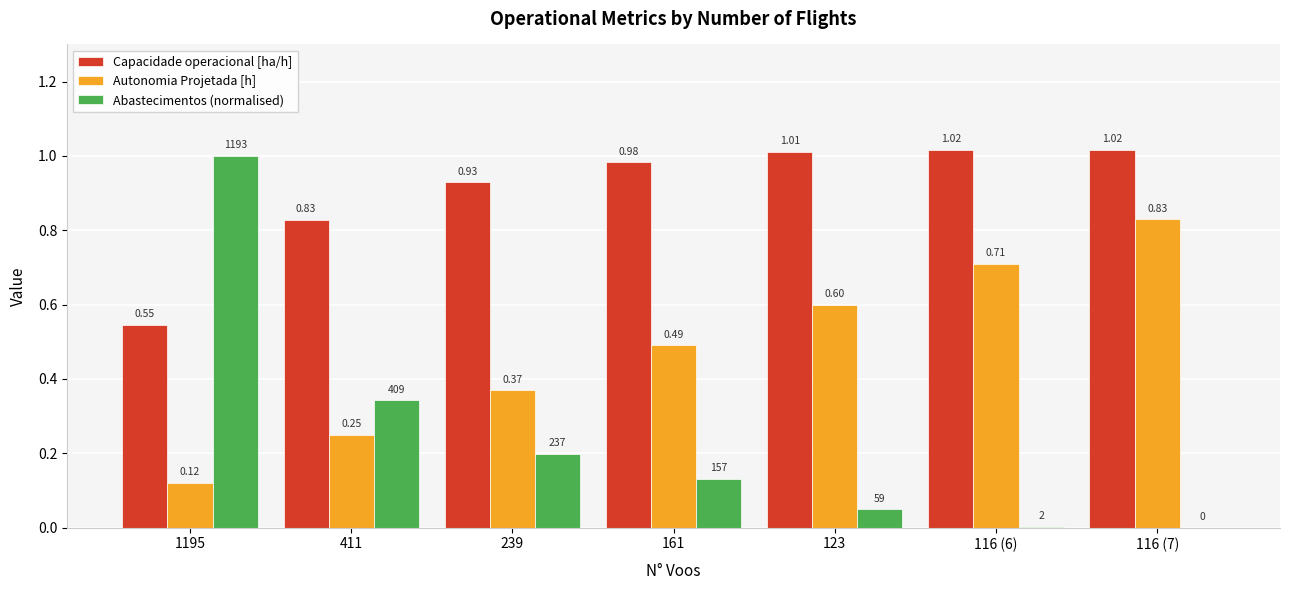

What are all the series names shown in the legend?

Capacidade operacional [ha/h], Autonomia Projetada [h], Abastecimentos (normalised)